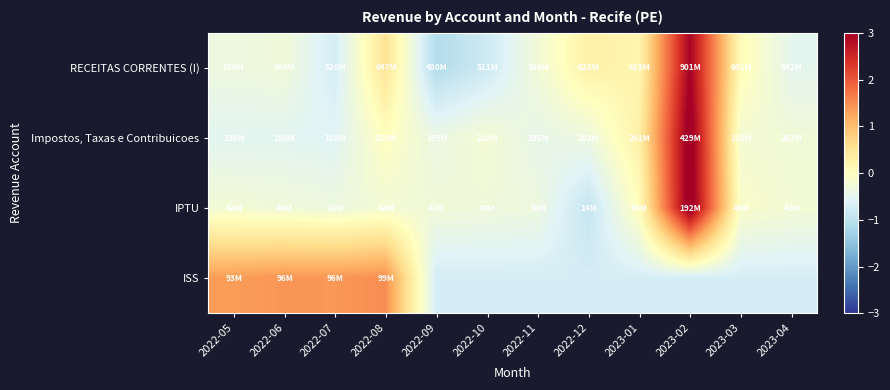

Reading left to right, transcribe all the data shown in this chart.

RECEITAS CORRENTES (I): 2022-05=-0.3	2022-06=-0.3	2022-07=-0.7	2022-08=0.5	2022-09=-1.1	2022-10=-0.8	2022-11=-0.3	2022-12=0.3	2023-01=0.2	2023-02=3.0	2023-03=0.1	2023-04=-0.5
Impostos, Taxas e Contribuicoes: 2022-05=-0.5	2022-06=-0.5	2022-07=-0.6	2022-08=-0.0	2022-09=-0.4	2022-10=-0.2	2022-11=-0.4	2022-12=-0.3	2023-01=0.3	2023-02=3.2	2023-03=-0.2	2023-04=-0.3
IPTU: 2022-05=-0.2	2022-06=-0.3	2022-07=-0.3	2022-08=-0.2	2022-09=-0.3	2022-10=-0.3	2022-11=-0.3	2022-12=-0.9	2023-01=0.0	2023-02=3.2	2023-03=-0.1	2023-04=-0.2
ISS: 2022-05=1.3	2022-06=1.4	2022-07=1.4	2022-08=1.5	2022-09=-0.7	2022-10=-0.7	2022-11=-0.7	2022-12=-0.7	2023-01=-0.7	2023-02=-0.7	2023-03=-0.7	2023-04=-0.7